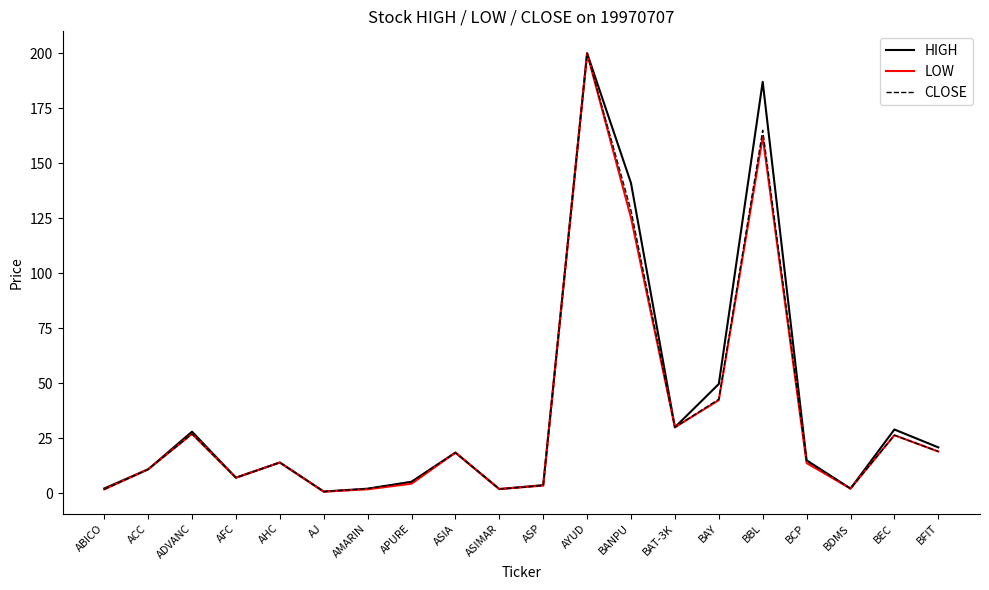

How many lines are shown in the chart?

3